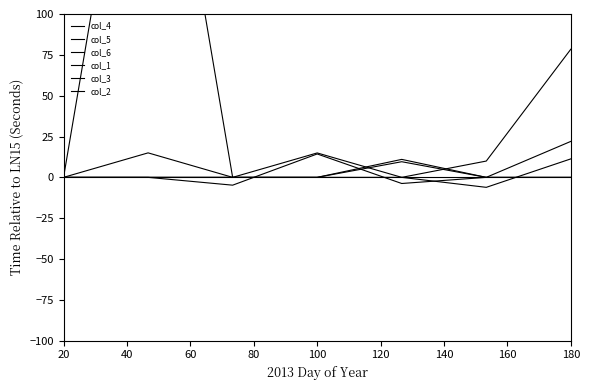

Which category has the highest value in the col_4 series?

40